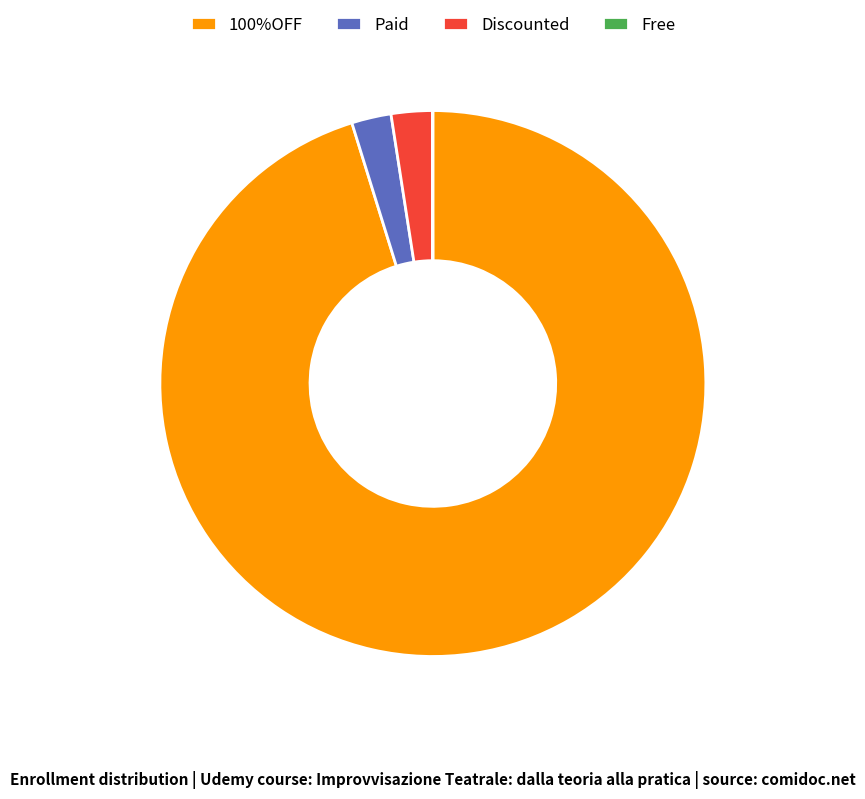

The 100%OFF slice represents 95% of the pie. True or false?

True